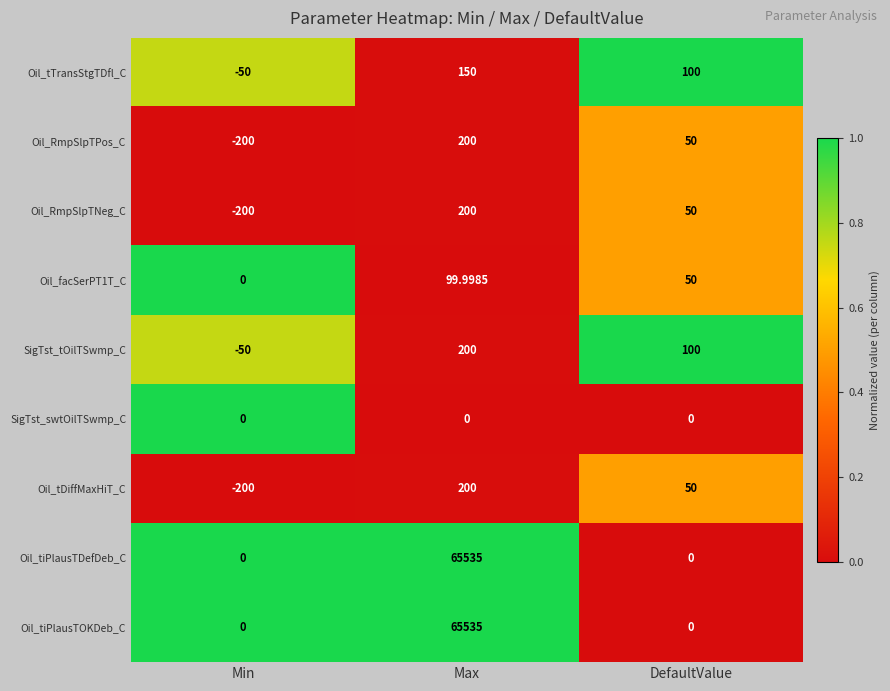

At which category does the chart reach its peak across all series?

Max